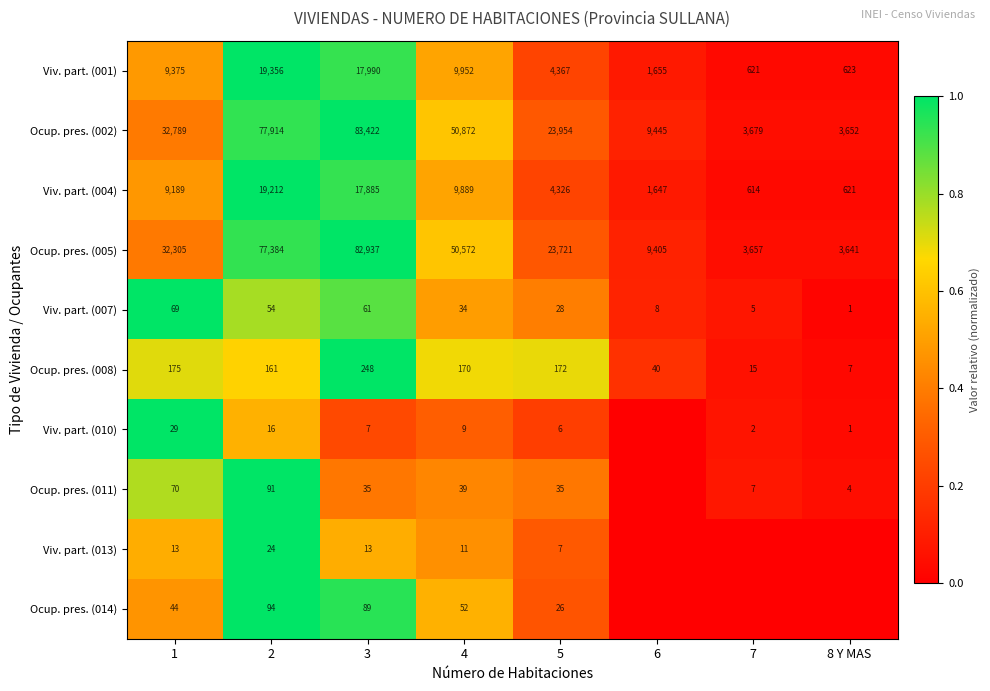

What is the spread (max minus min) of values at 4?

50863